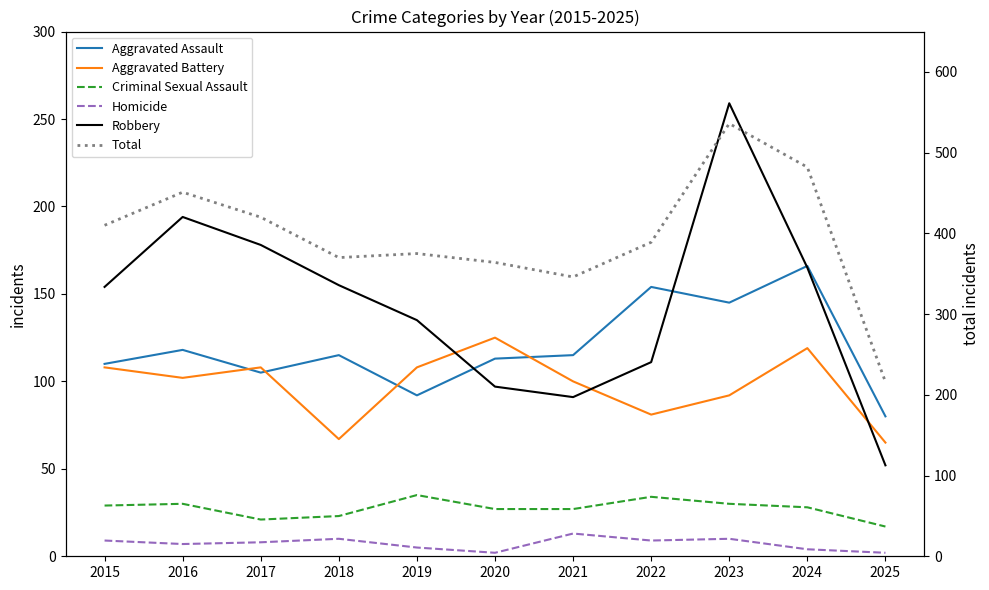

What is the value of the Aggravated Assault point at the 7th from the left?

115